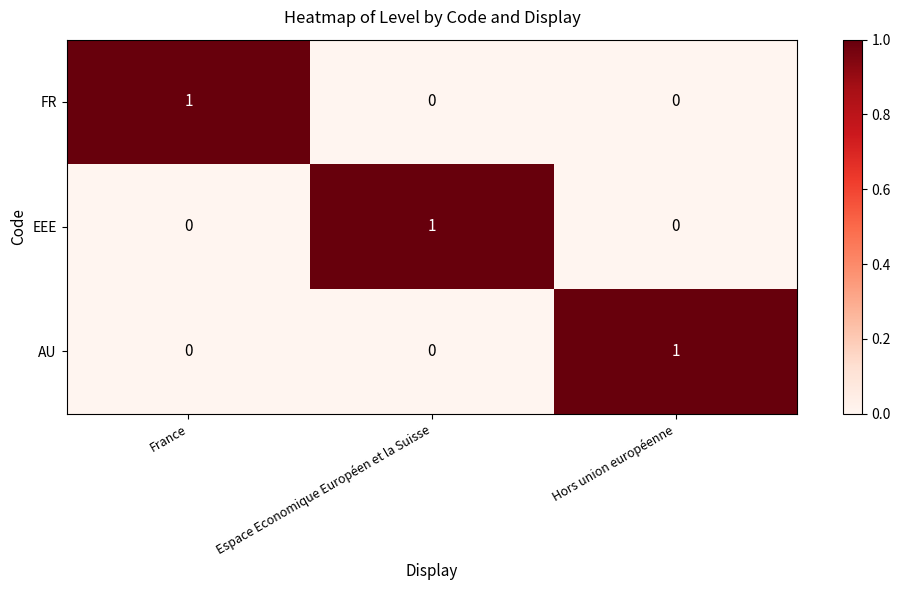

The value of AU at Hors union européenne is 1. True or false?

True